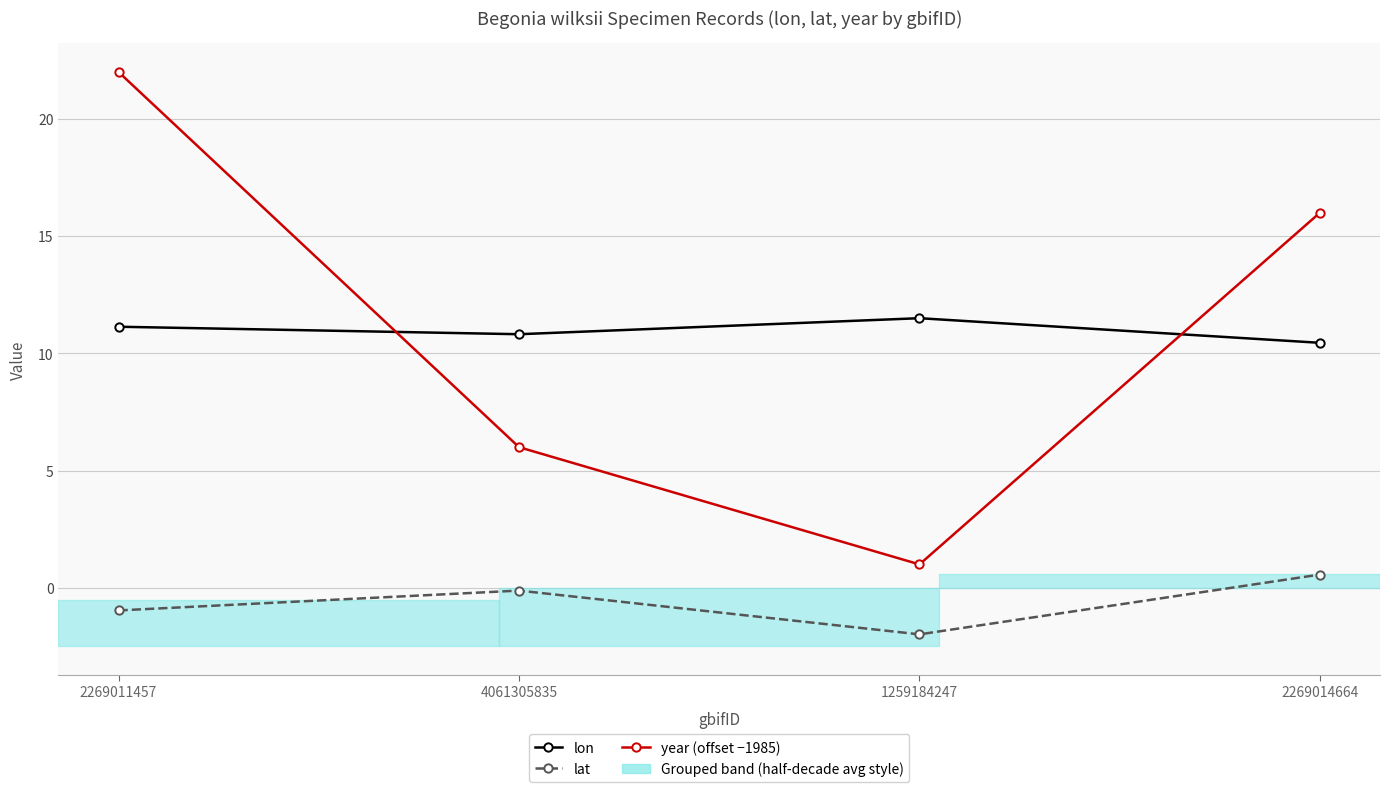

What is the label of the 2nd point from the left?

4061305835